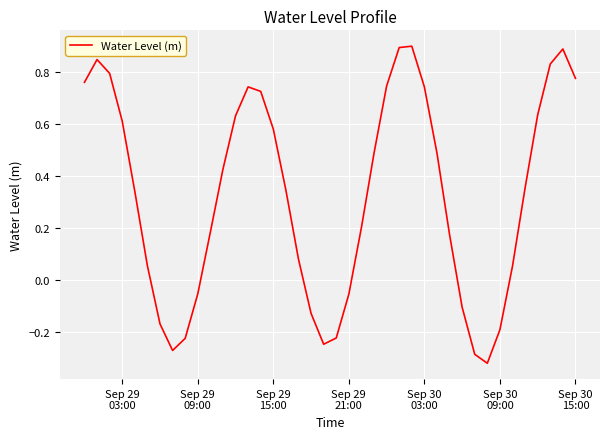

What is the greatest value displayed?

0.9